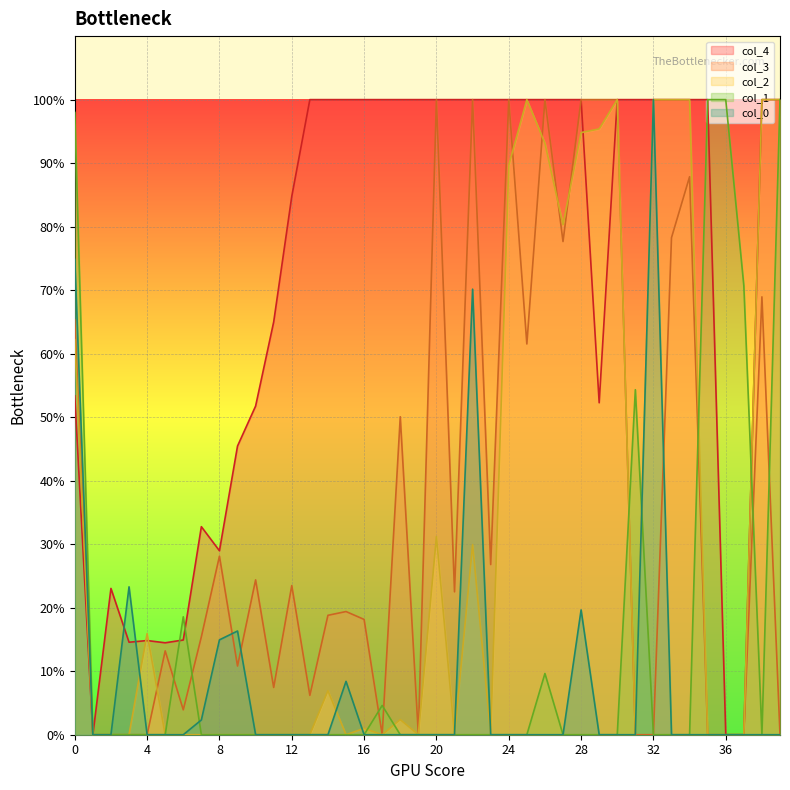

Where is 1 nearest to the value 2?

31